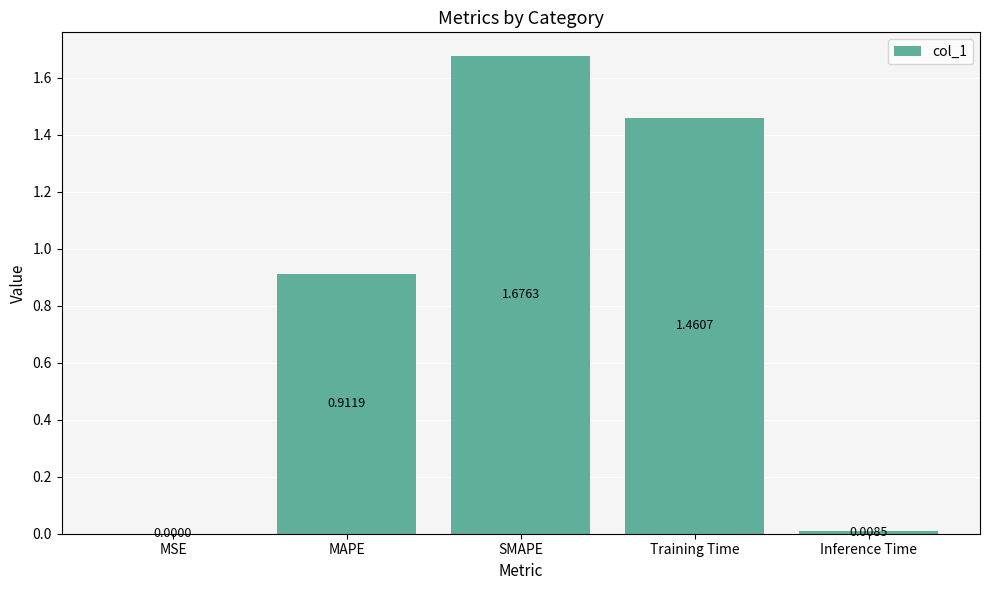

At which category does the chart reach its peak across all series?

SMAPE